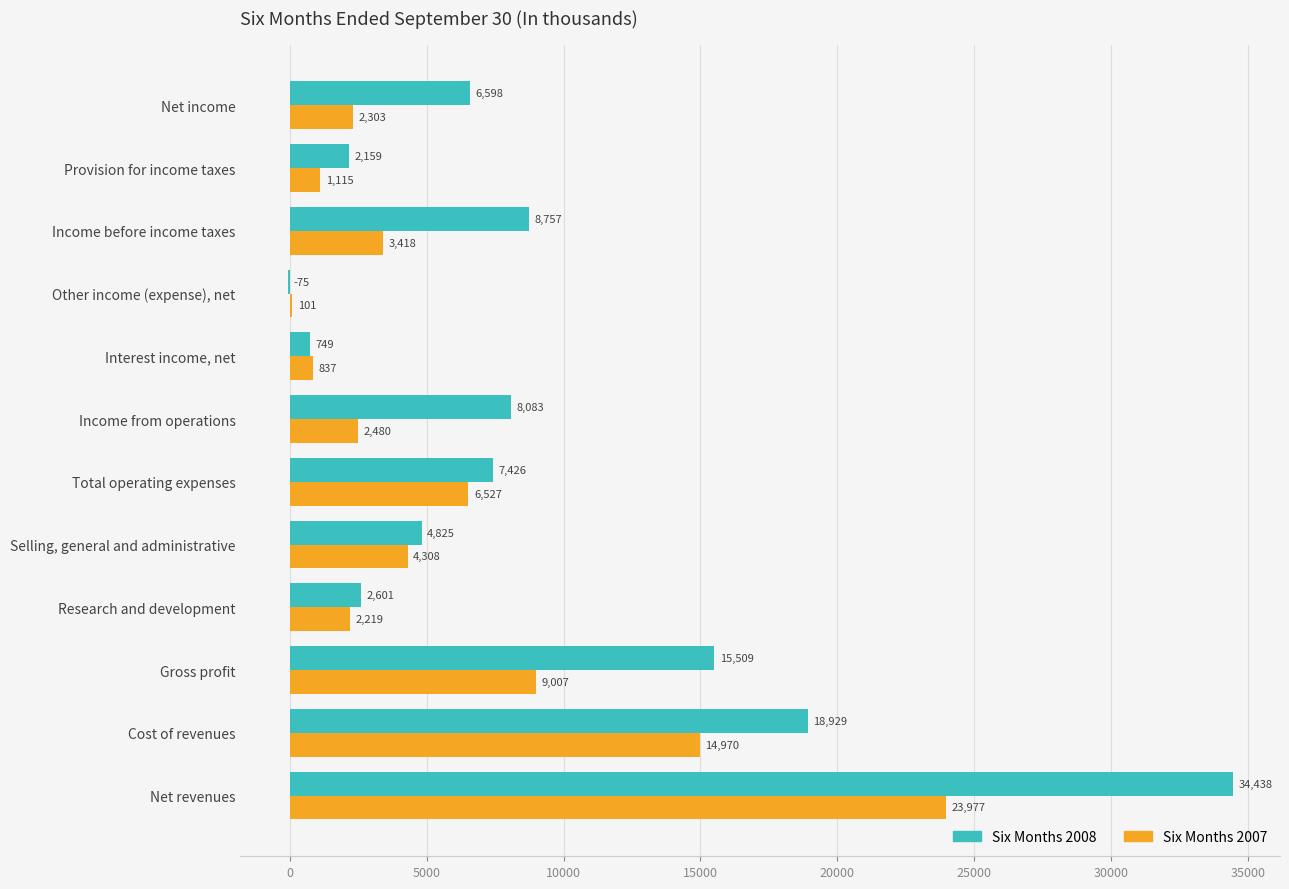

Which series changed the most between Gross profit and Income before income taxes?

Six Months 2008